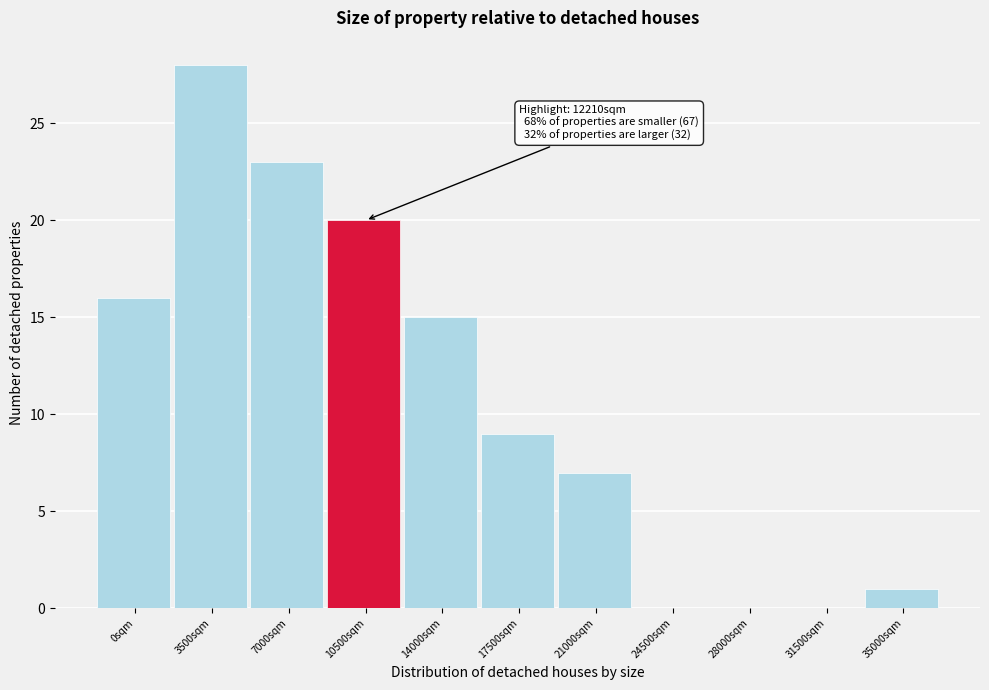

Reading left to right, extract all data points from this chart.

0sqm=16	3500sqm=28	7000sqm=23	10500sqm=20	14000sqm=15	17500sqm=9	21000sqm=7	24500sqm=0	28000sqm=0	31500sqm=0	35000sqm=1